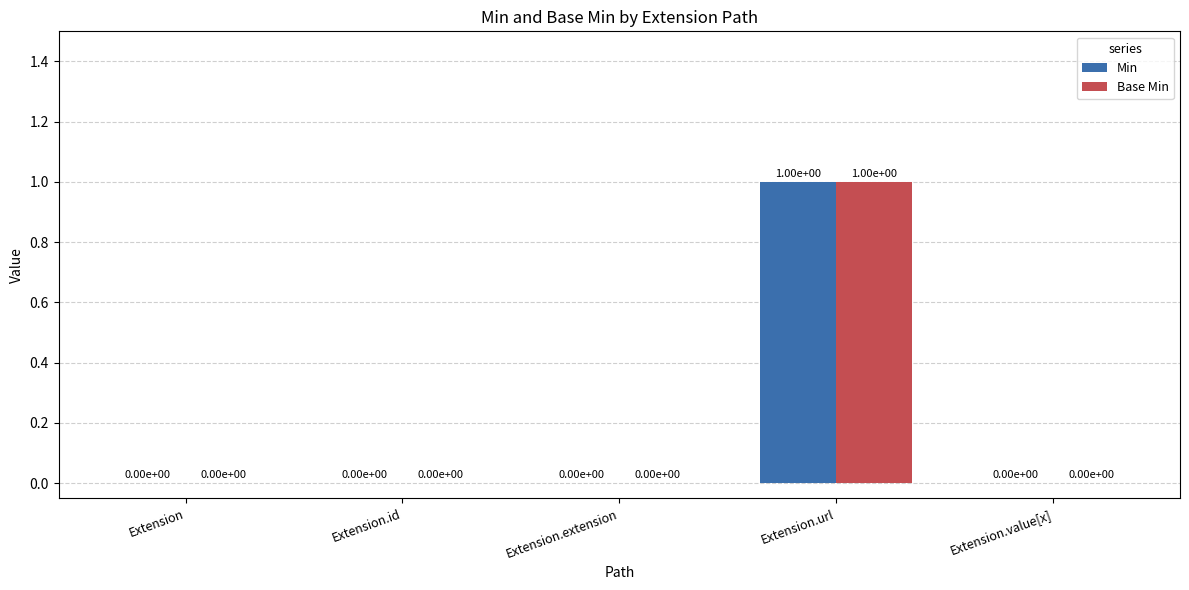

What are all the series names shown in the legend?

Min, Base Min